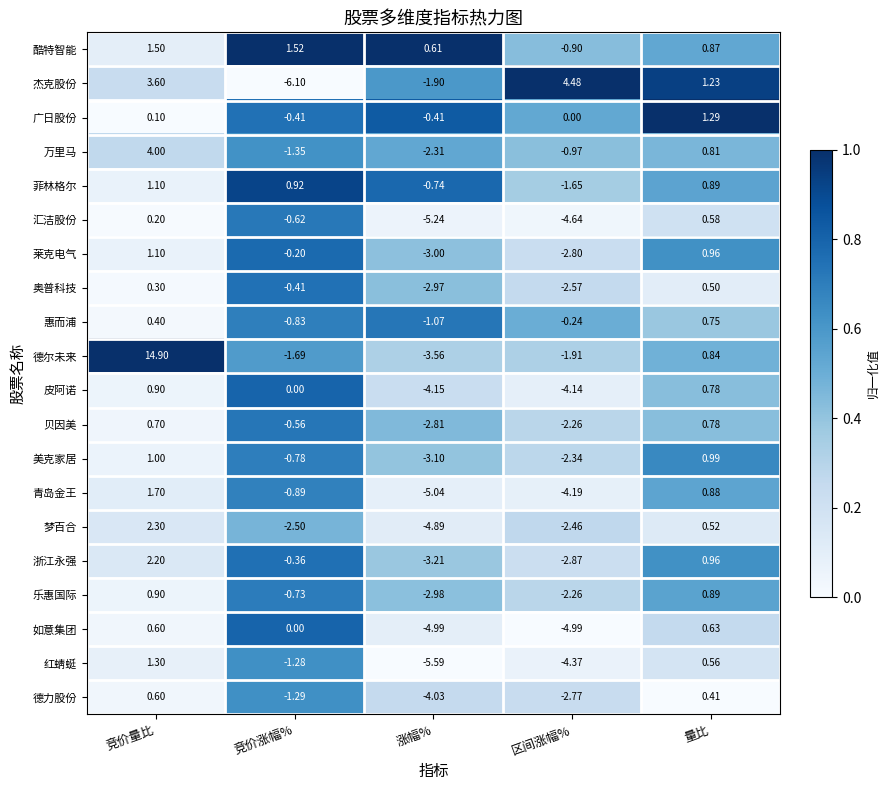

At which label does 莱克电气 first exceed 0?

竞价量比